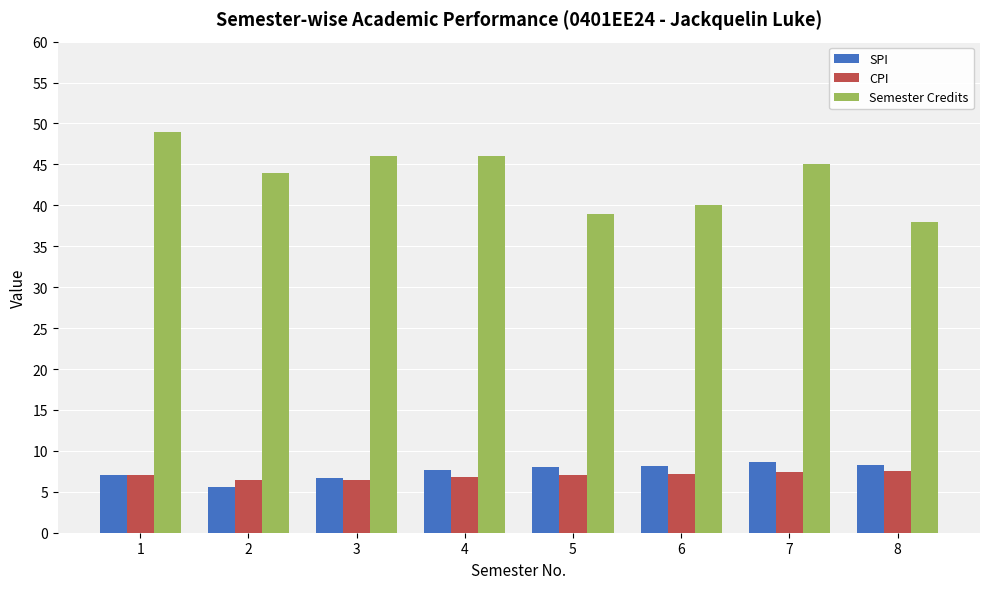

Read the CPI value at 2.

6.4